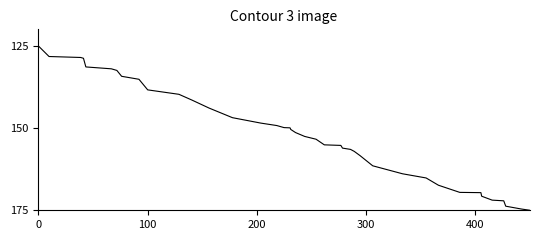

What is the difference between the maximum and minimum values?

50.0